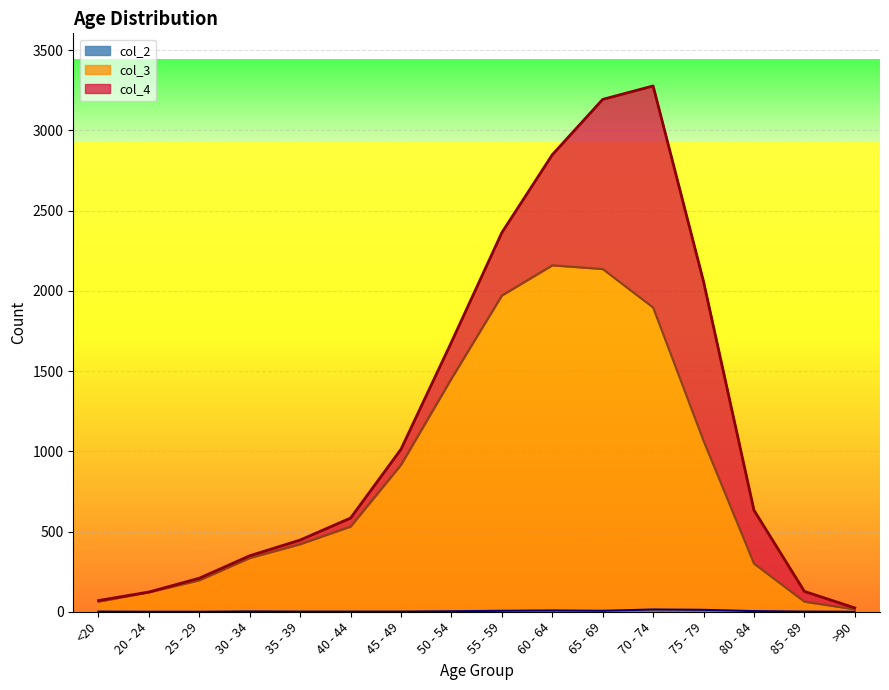

True or false: col_2 has more than 0 points higher than both neighbors.

True